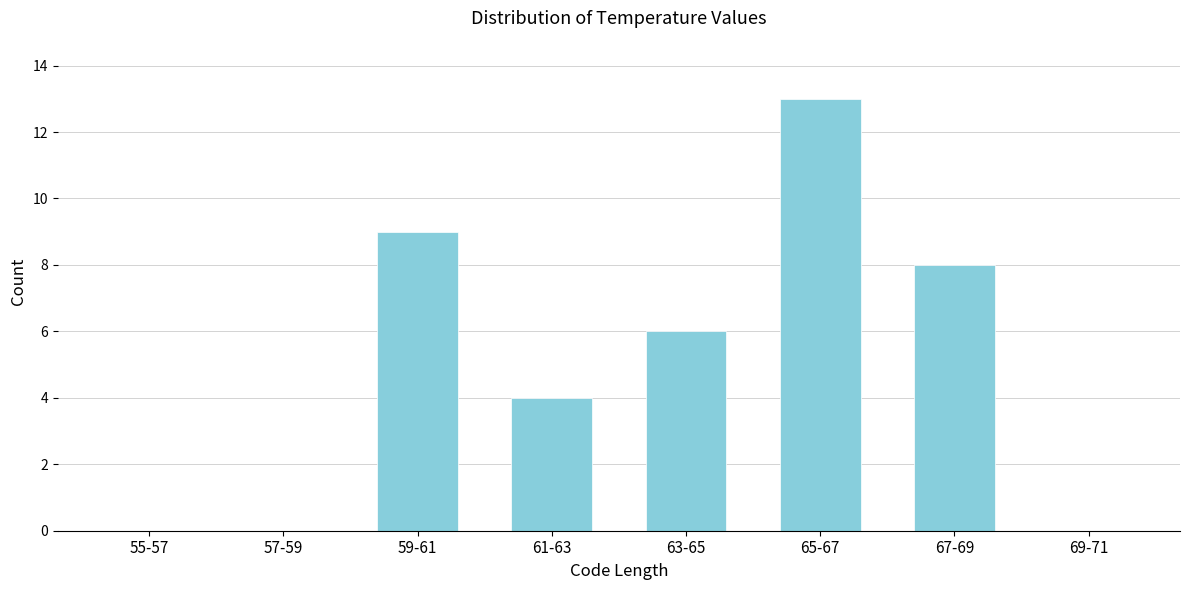

Reading left to right, transcribe all the data shown in this chart.

55-57=0	57-59=0	59-61=9	61-63=4	63-65=6	65-67=13	67-69=8	69-71=0